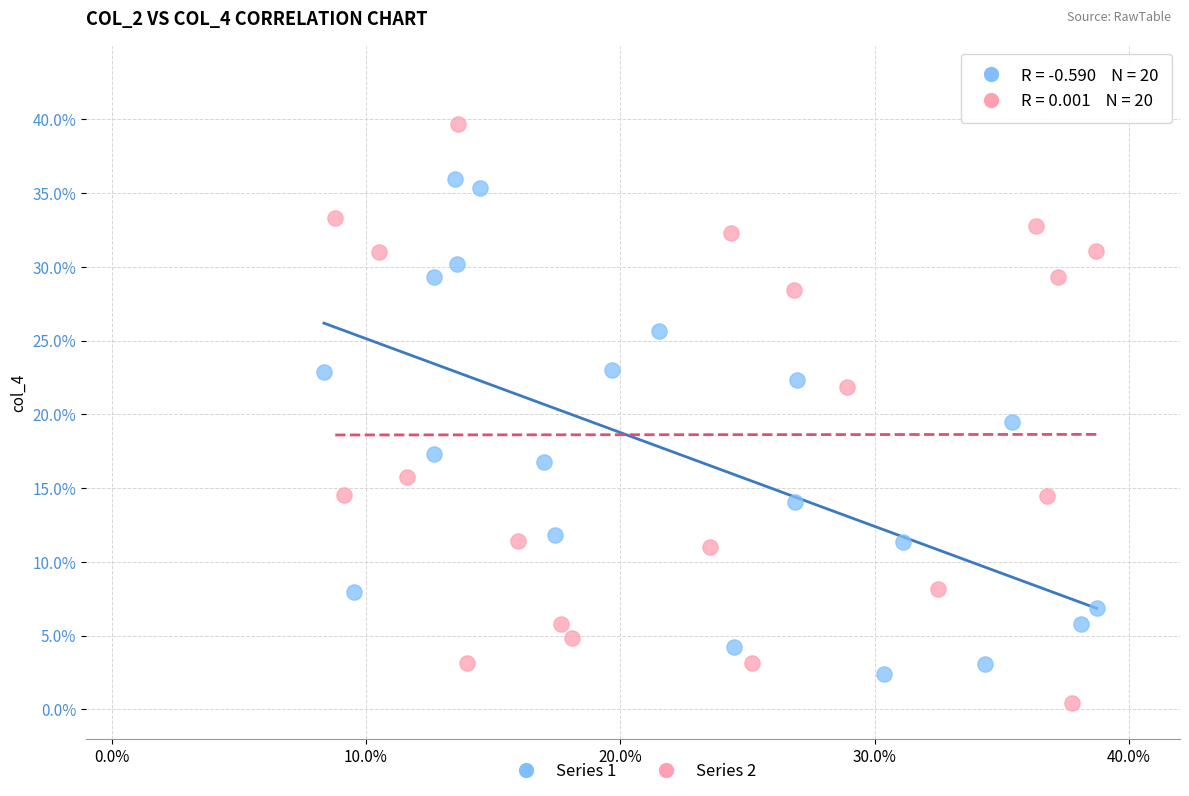

Which series reaches the minimum Y coordinate?

Series 2